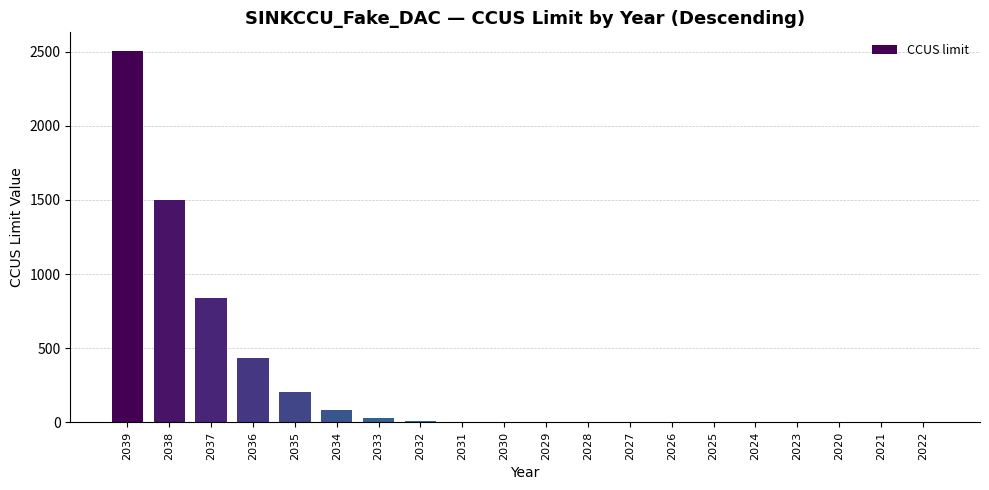

The chart shows a value of 361.6 at 2035. True or false?

False